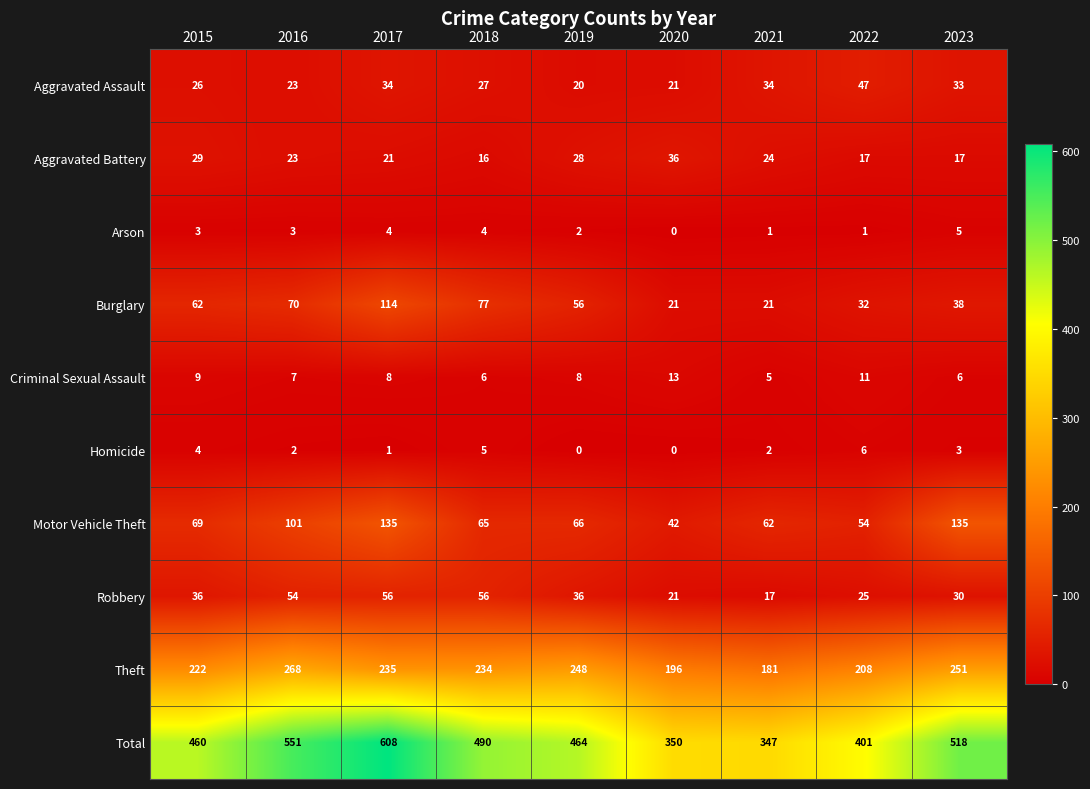

Which series has the widest spread of values?

Total